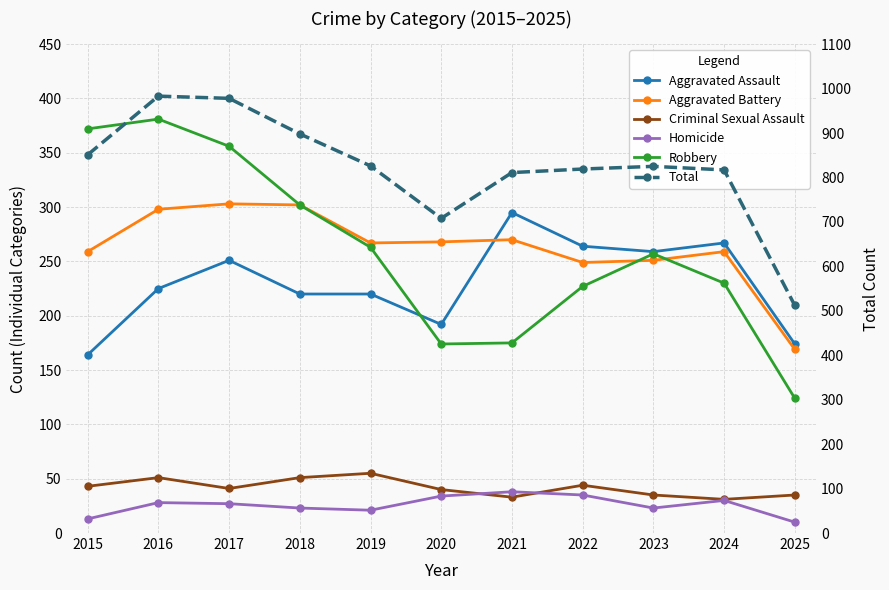

Which label corresponds to the largest value in the chart?

2016